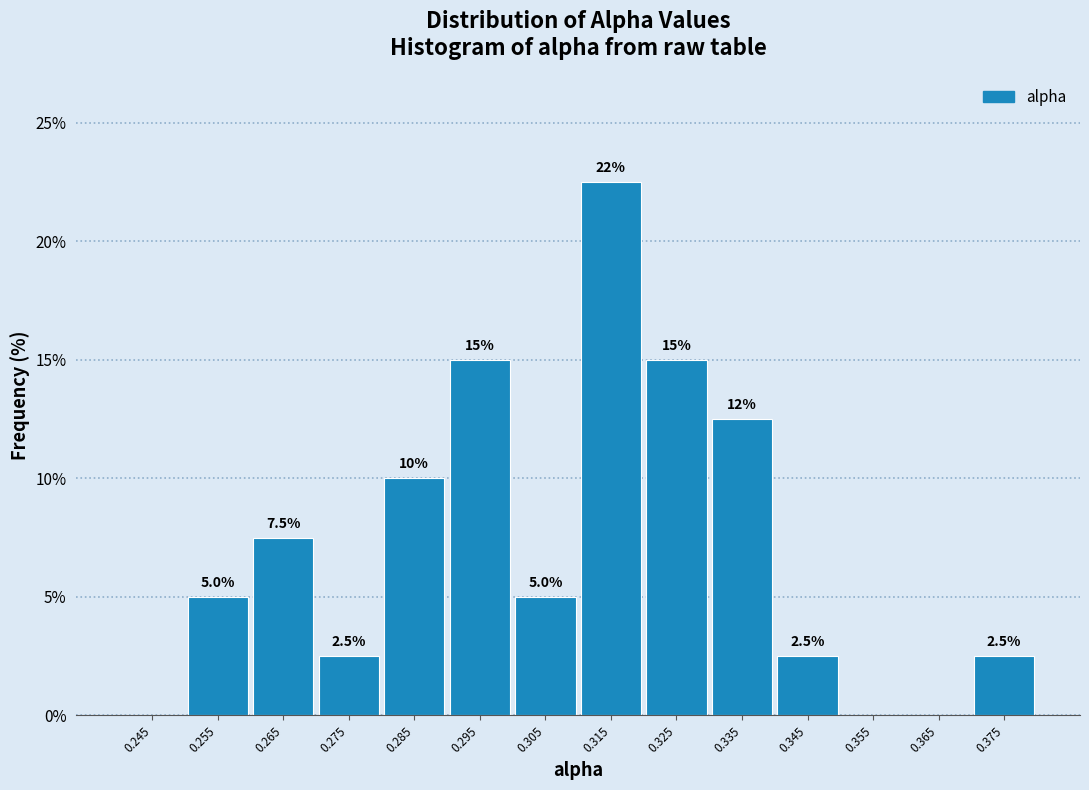

Which range on the x-axis has the tallest bar?

0.31 to 0.32